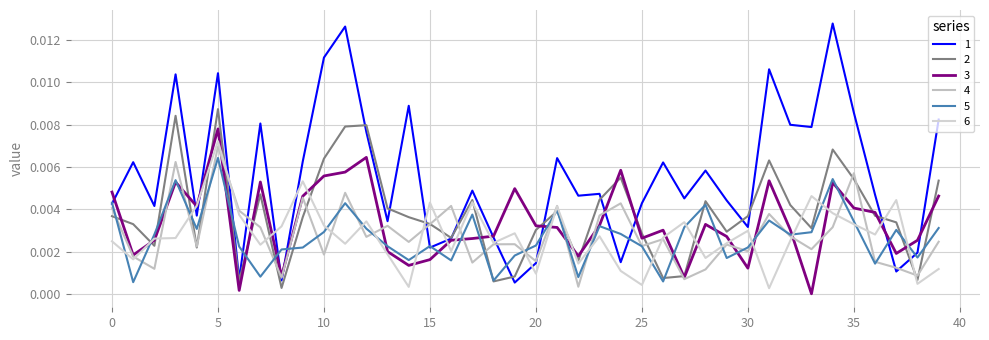

How many lines are shown in the chart?

6